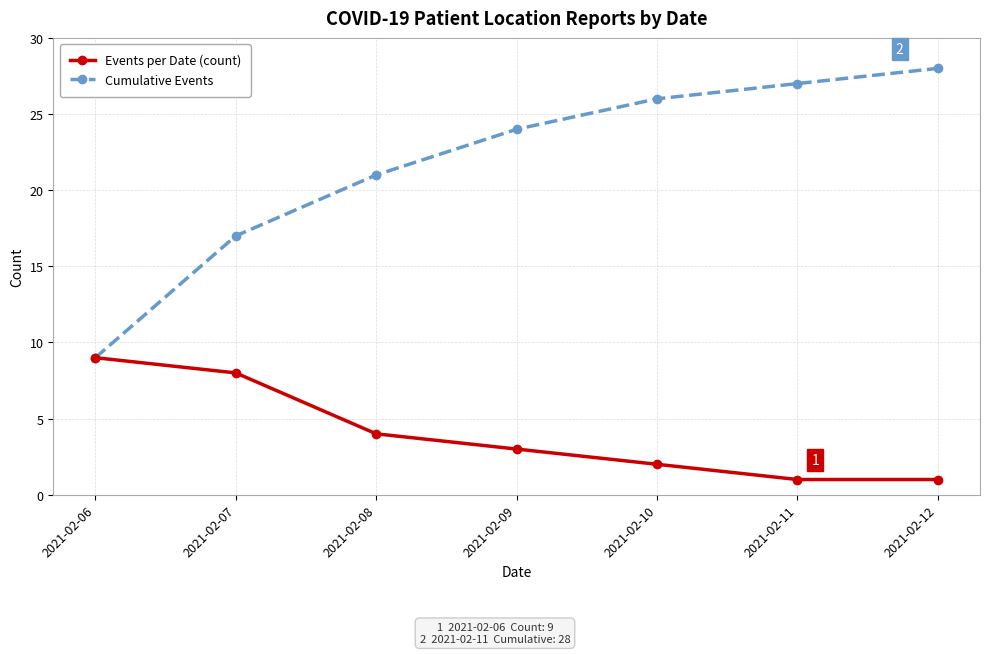

Is it true that Events per Date (count) equals 12 at 2021-02-07?

False